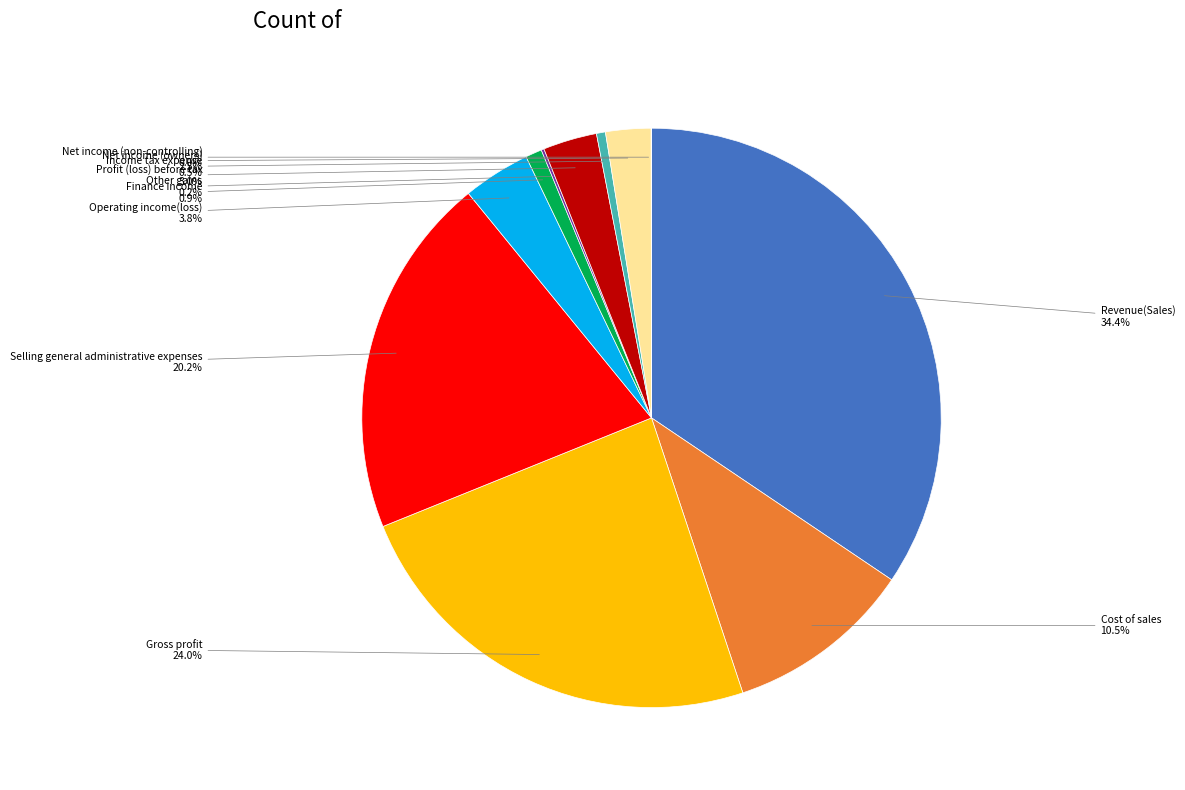

Is there a majority slice in this chart?

No